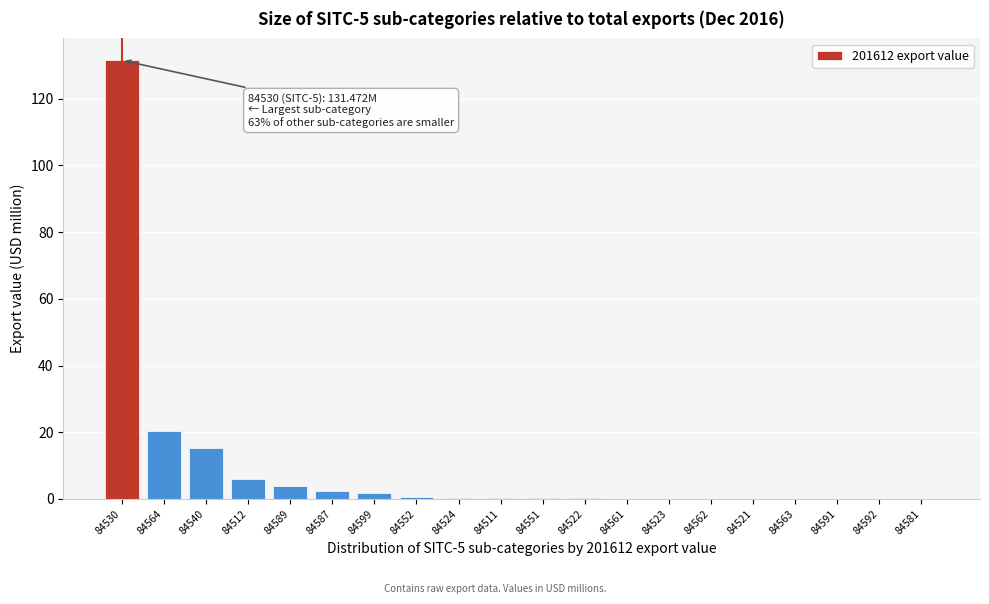

What is the sum of all values?

182.8